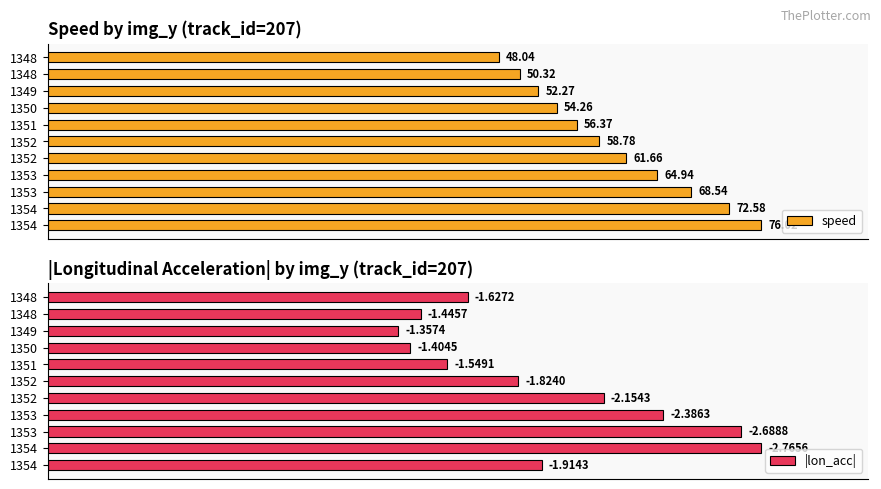

How many bars are there in each group?

2